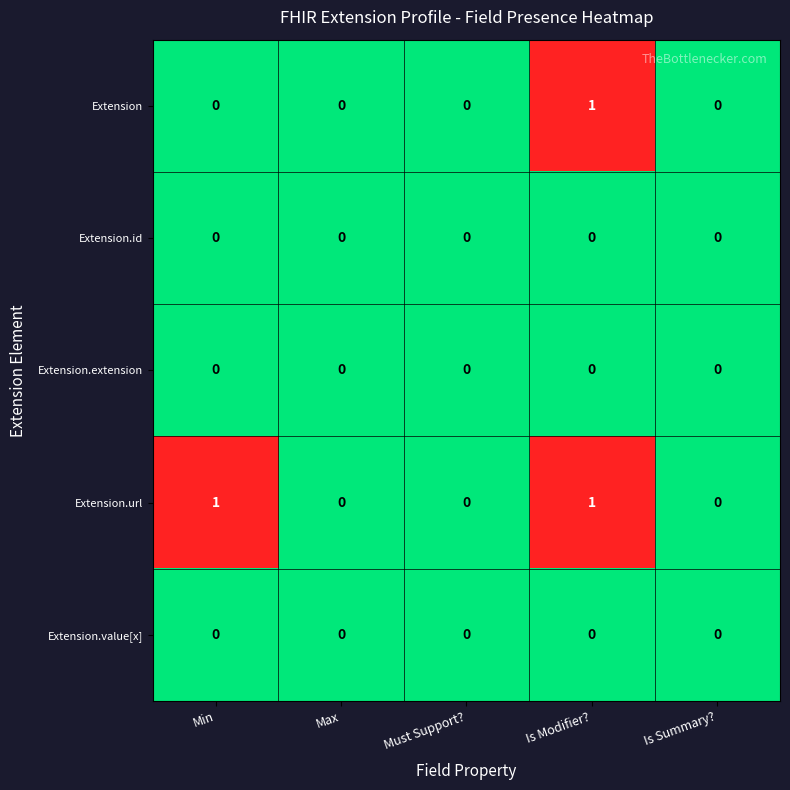

Between Min and Must Support?, which series saw the biggest shift?

Extension.url